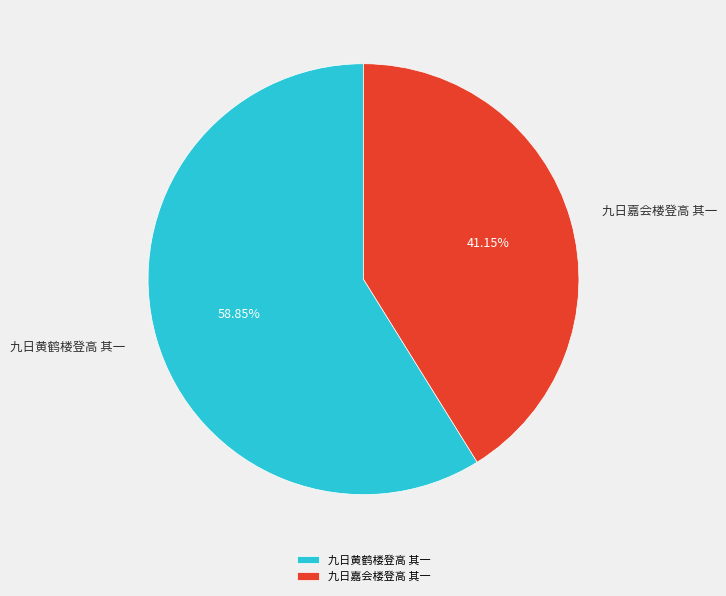

How many slices are in this pie chart?

2